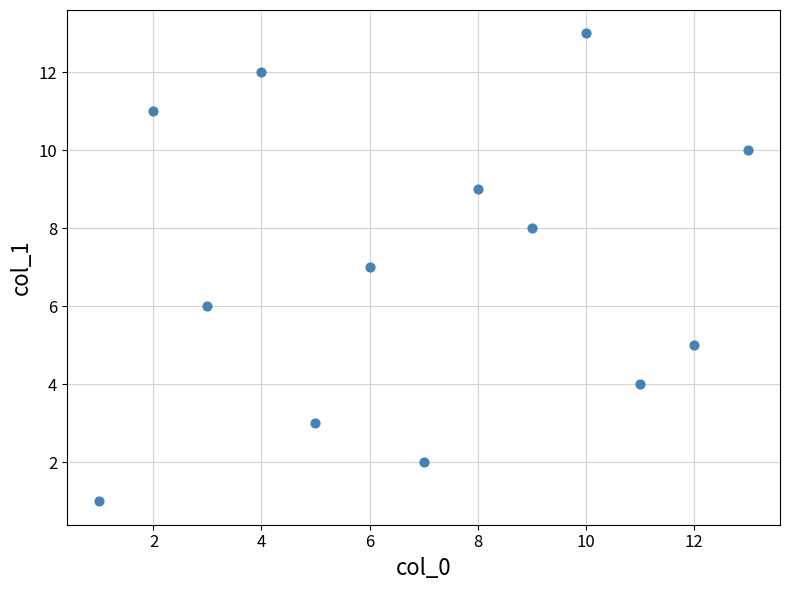

What is the range of X values (max minus min)?

12